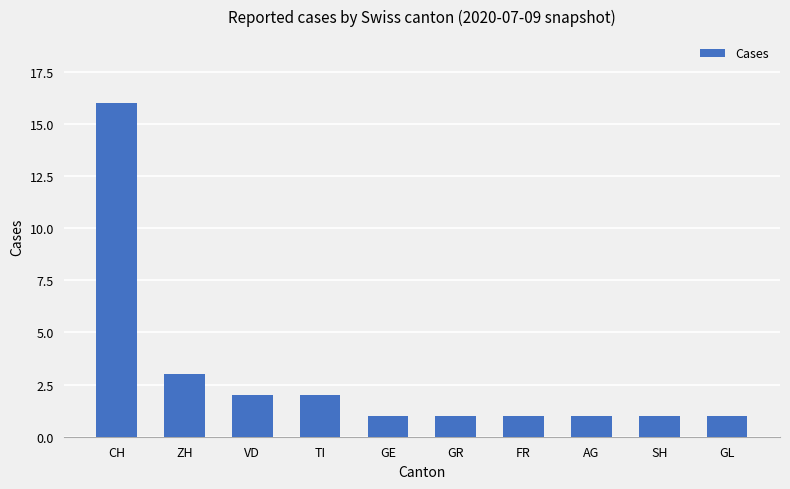

Which label corresponds to the largest value in the chart?

CH